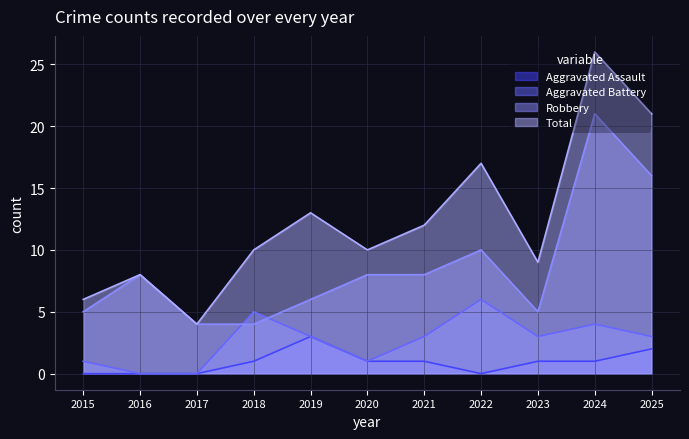

How many interior local valleys does the Aggravated Assault series have?

1